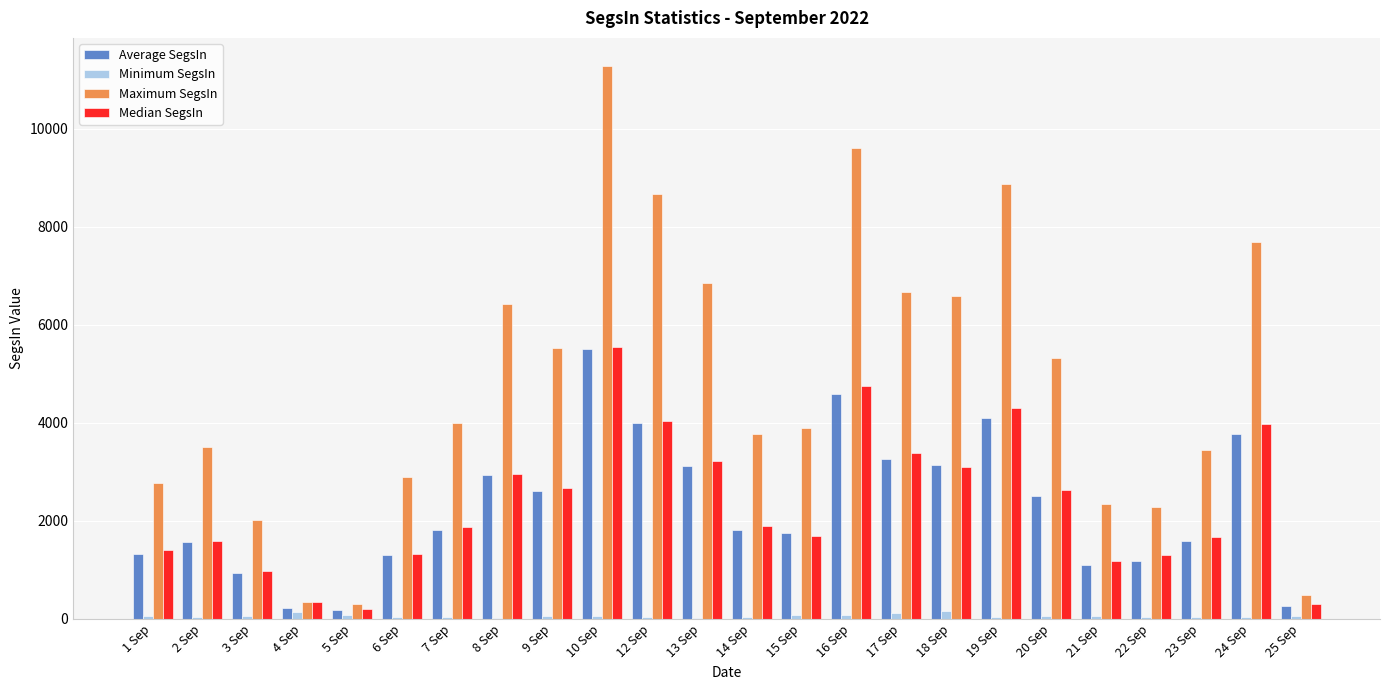

What is the sum of the Maximum SegsIn values at 19 Sep and 7 Sep?

12884.7